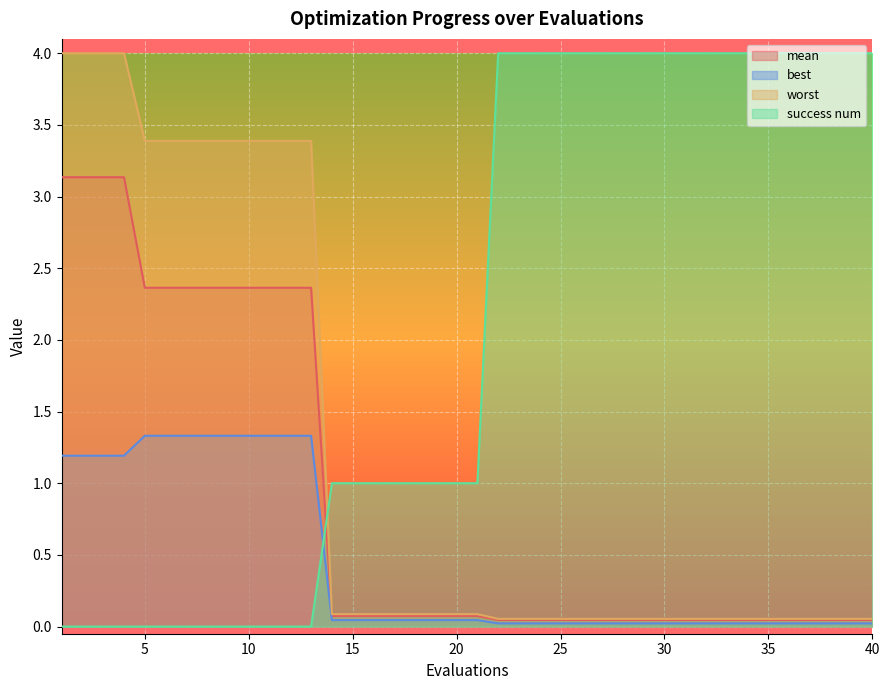

Is the value of best at 33 greater than the value of worst at 13?

No